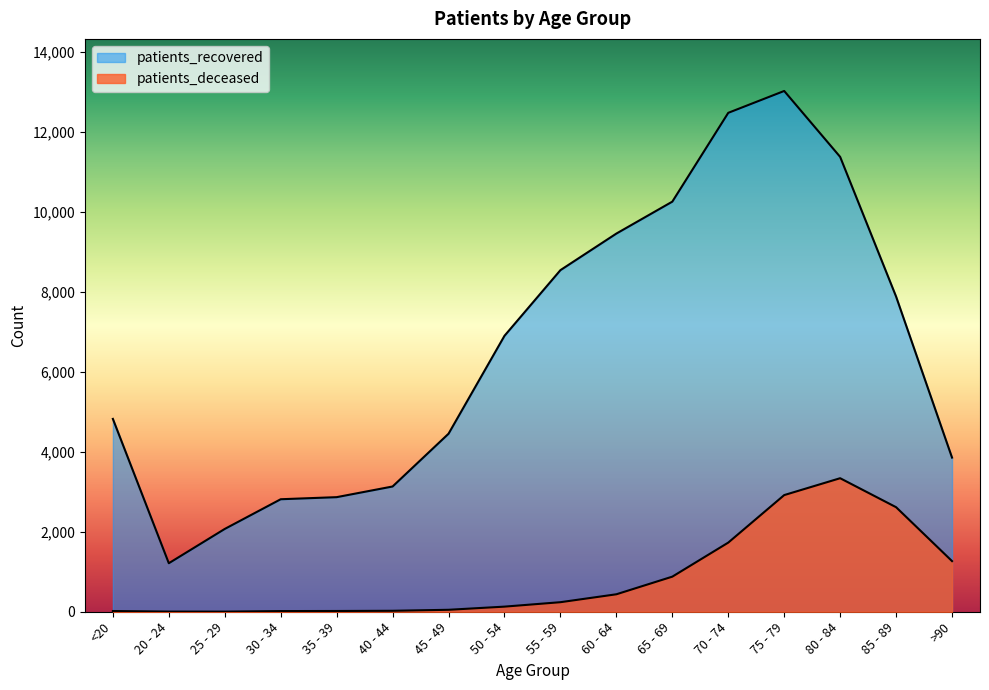

How many values in the patients_deceased series exceed 239?

7